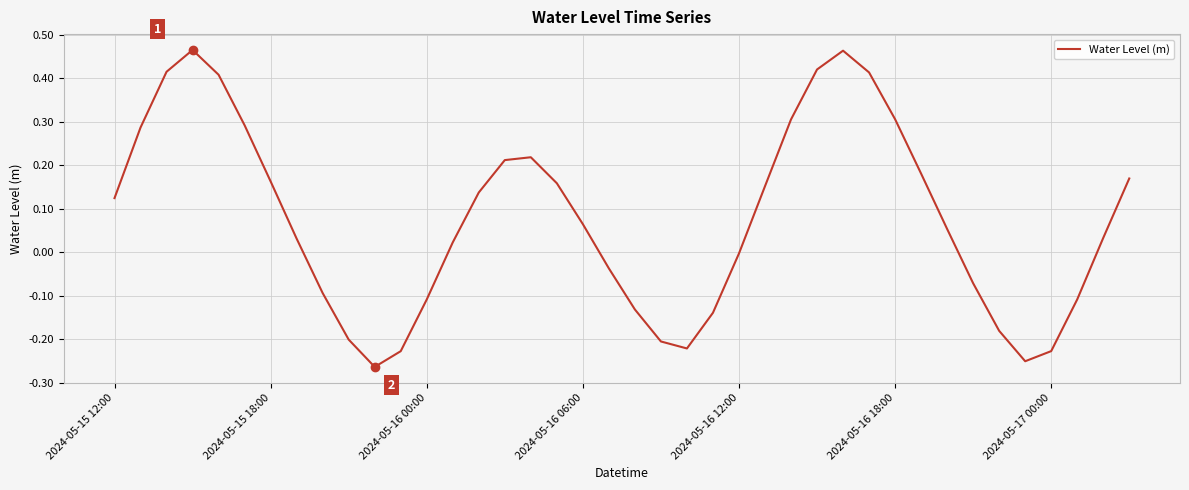

What is the difference between the maximum and minimum values?

0.7